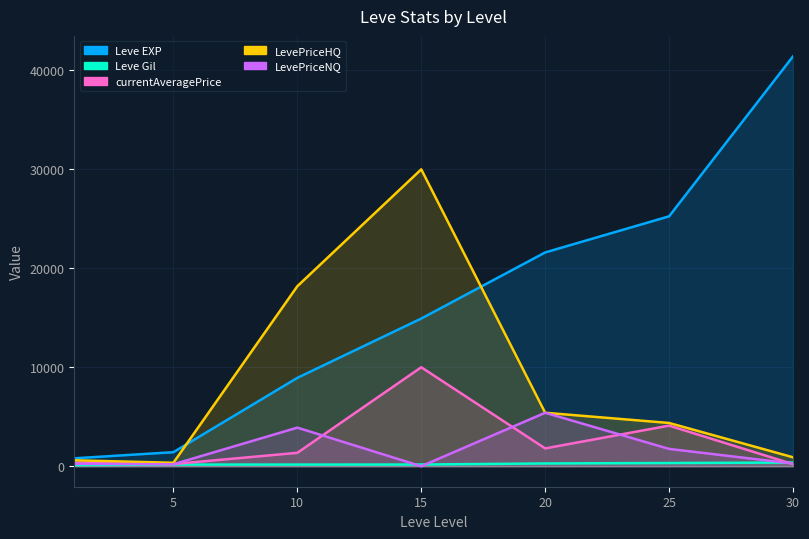

True or false: LevePriceNQ has a value of -3074.9 at 15.

False